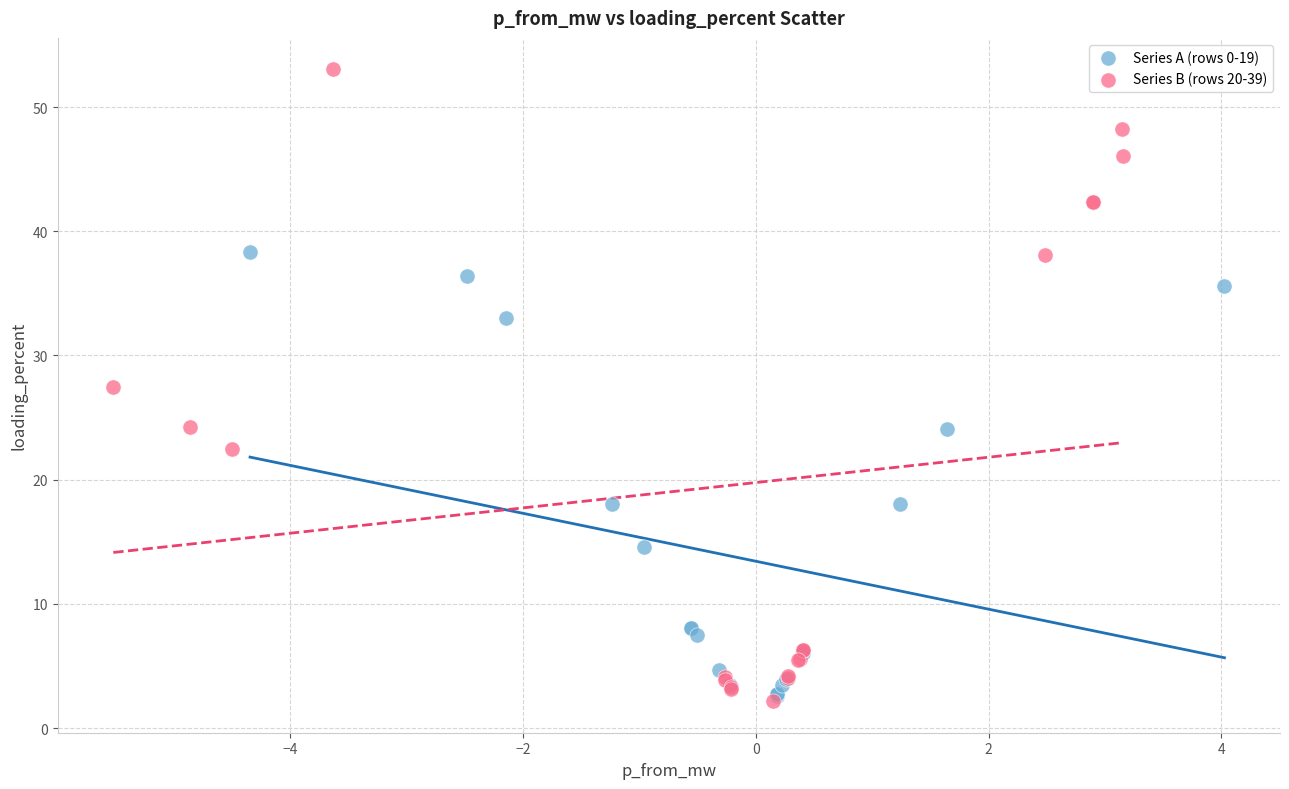

Which series contains the highest Y value?

Series B (rows 20-39)